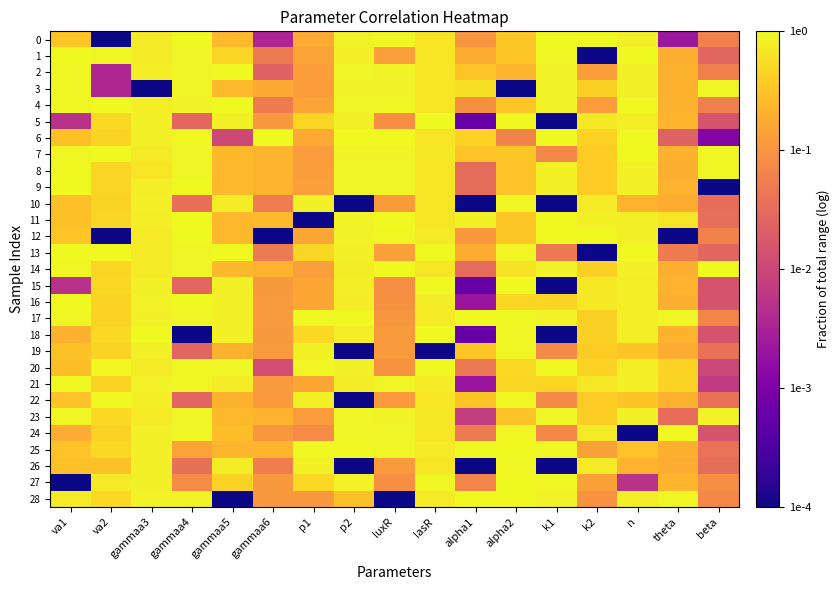

Which series has the largest range (max minus min)?

1